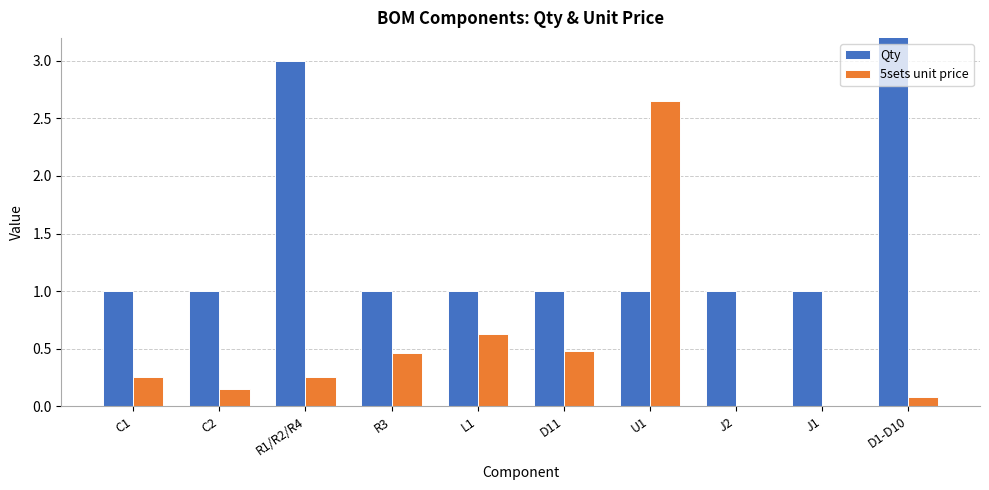

Reading right to left, transcribe all the data shown in this chart.

Qty: D1-D10=10.0	J1=1.0	J2=1.0	U1=1.0	D11=1.0	L1=1.0	R3=1.0	R1/R2/R4=3.0	C2=1.0	C1=1.0
5sets unit price: D1-D10=0.1	J1=0.0	J2=0.0	U1=2.6	D11=0.5	L1=0.6	R3=0.5	R1/R2/R4=0.2	C2=0.1	C1=0.2